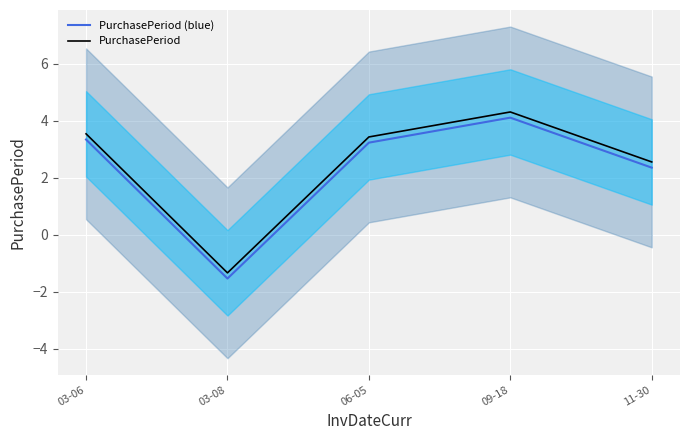

What is the label of the 1st point from the left?

03-06